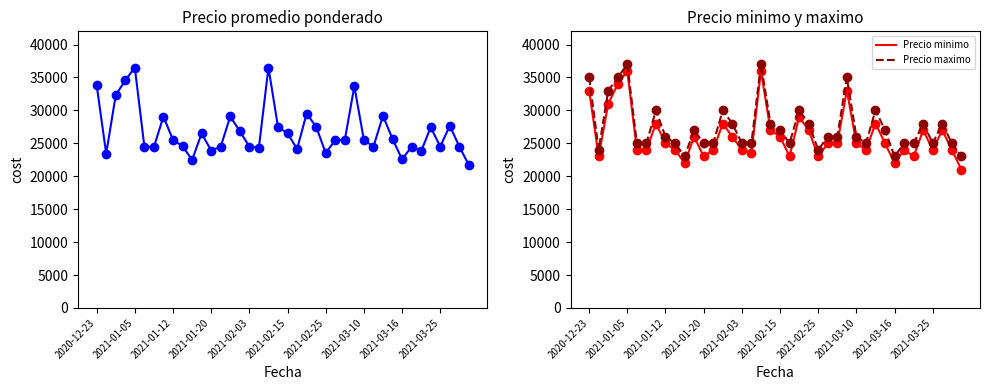

True or false: Precio minimo and Precio maximo intersect in this chart.

False